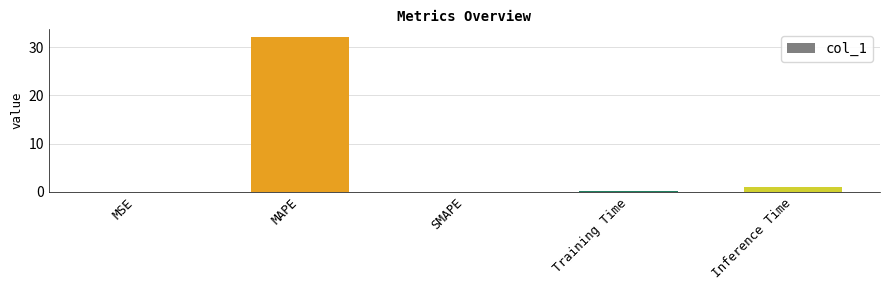

Which label corresponds to the largest value in the chart?

MAPE